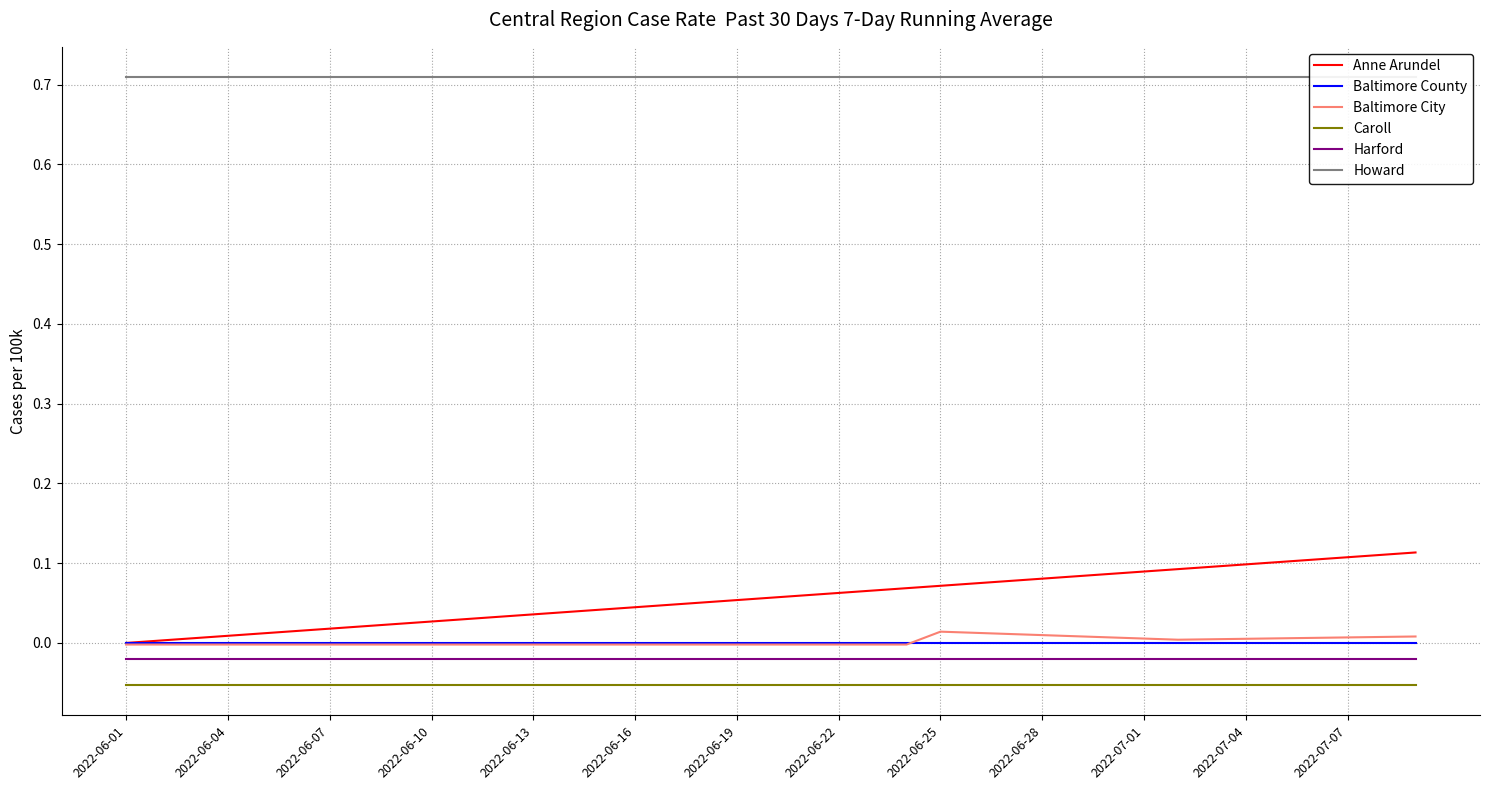

At 37, list the series in order from largest to smallest.

Howard, Anne Arundel, Baltimore City, Baltimore County, Harford, Caroll